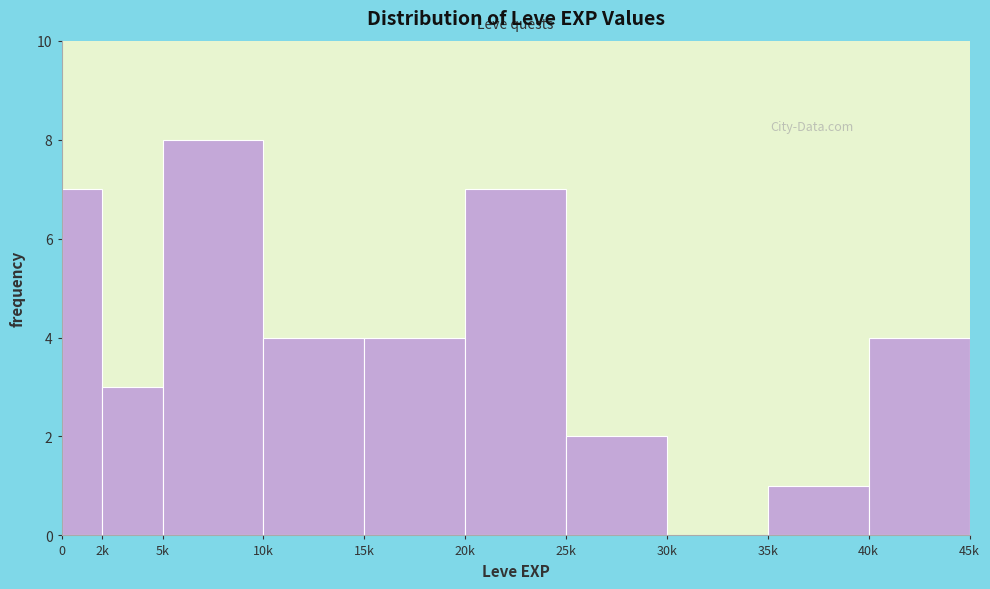

Reading right to left, what are all the values shown in this chart?

40k=4	35k=1	30k=0	25k=2	20k=7	15k=4	10k=4	5k=8	2k=3	0=7